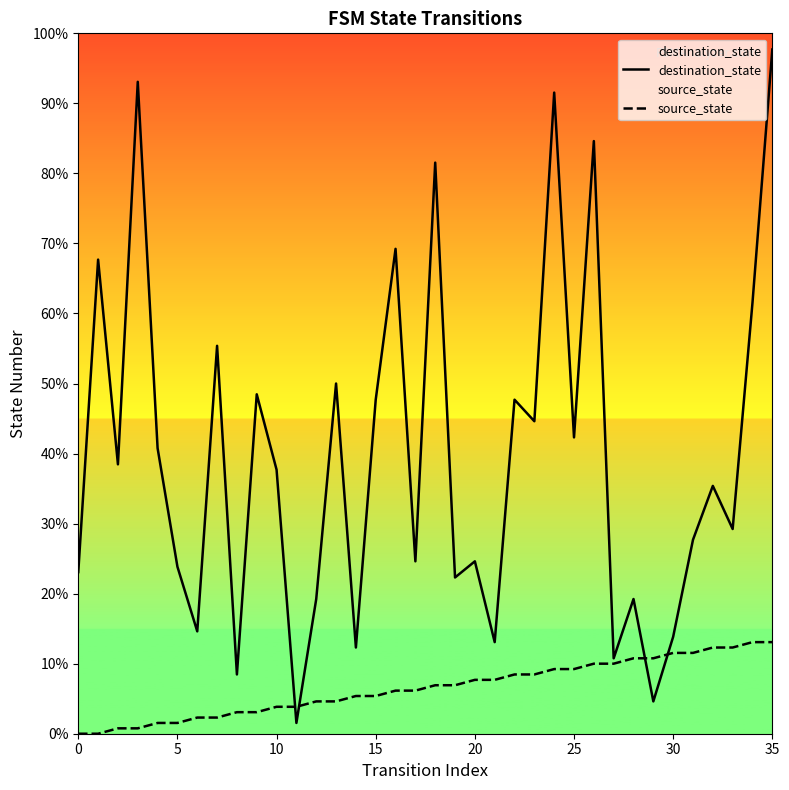

Which series changed the most between 18 and 35?

destination_state